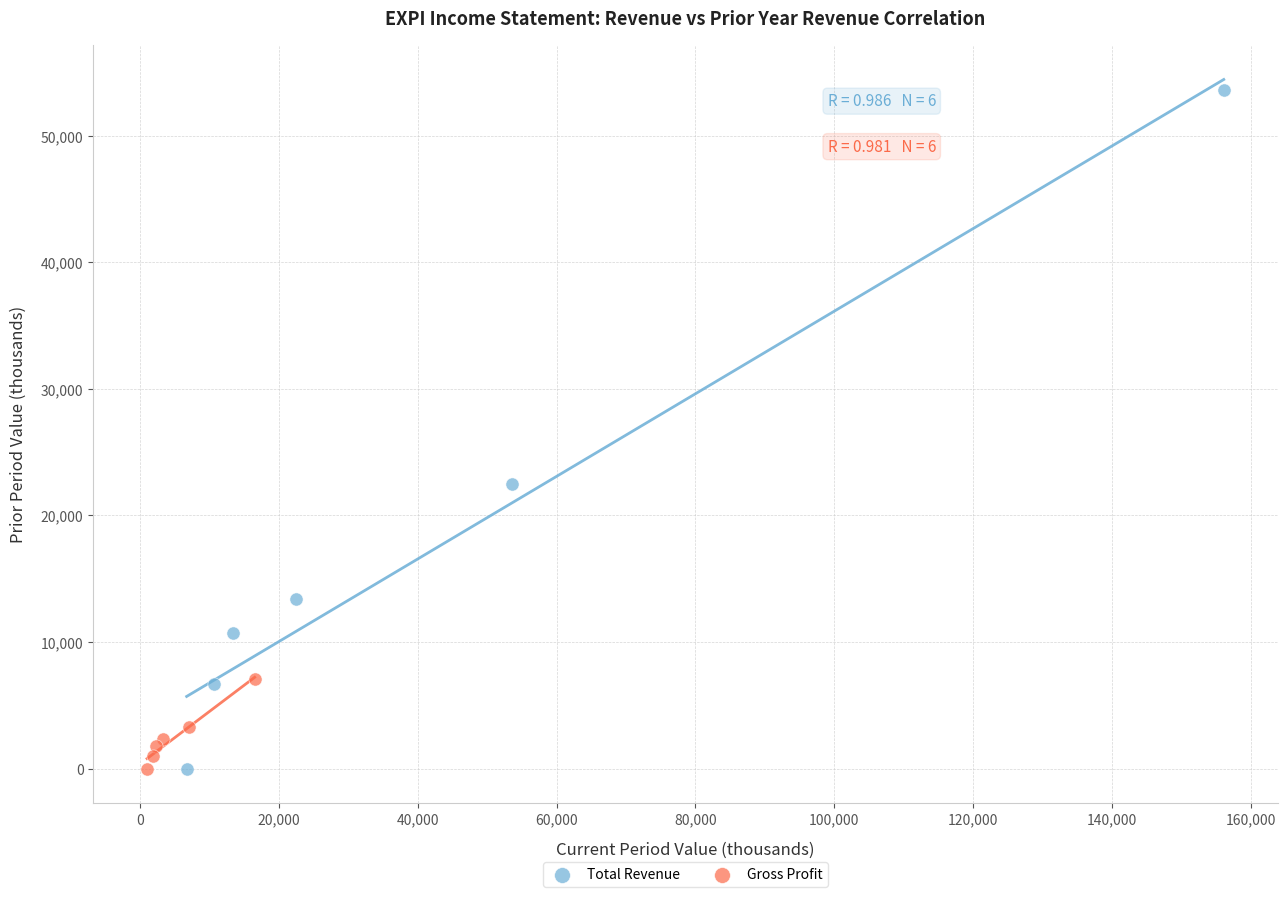

Which series has the widest spread of Y values?

Total Revenue